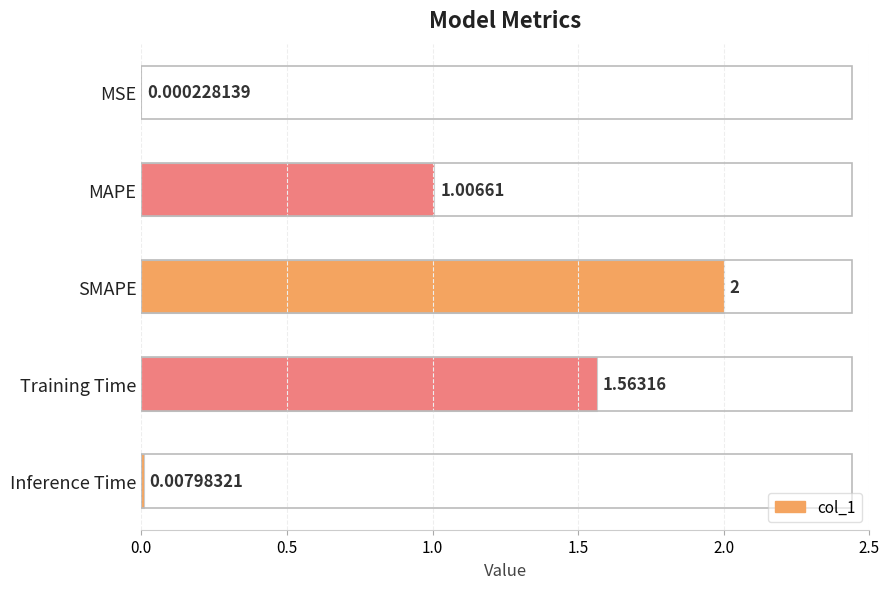

How many data points does each series have?

5